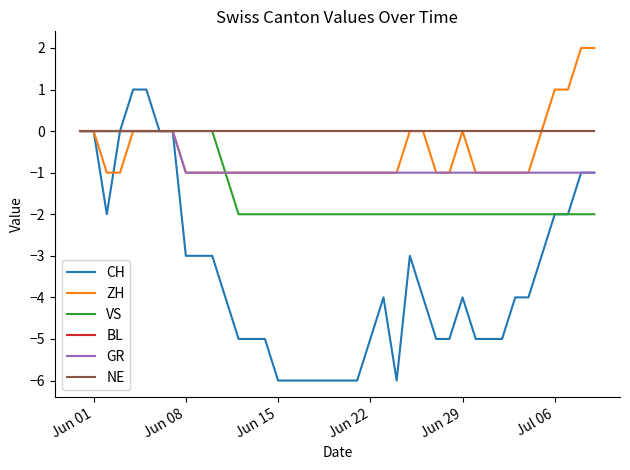

Is this an area chart (filled region under the line)?

No